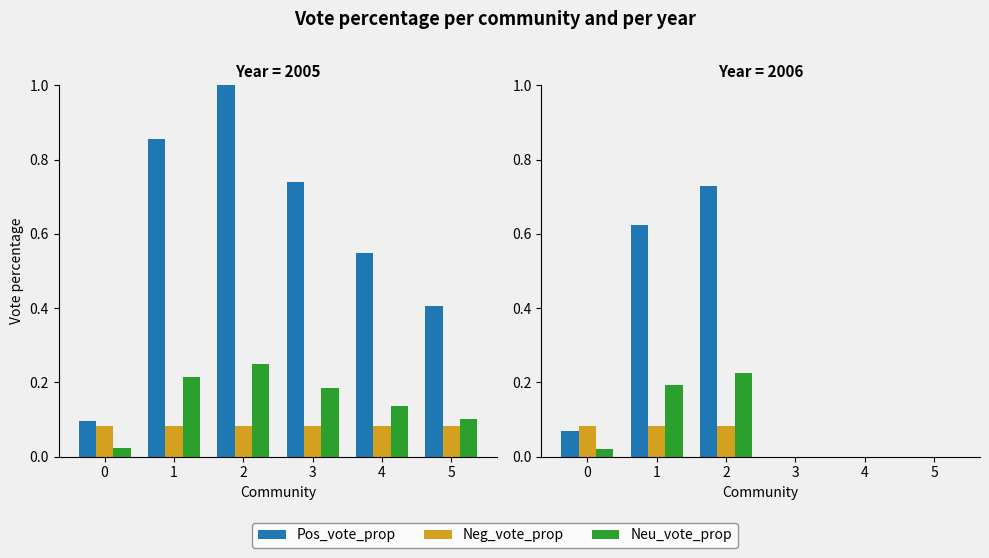

Count the number of categories in the chart.

6